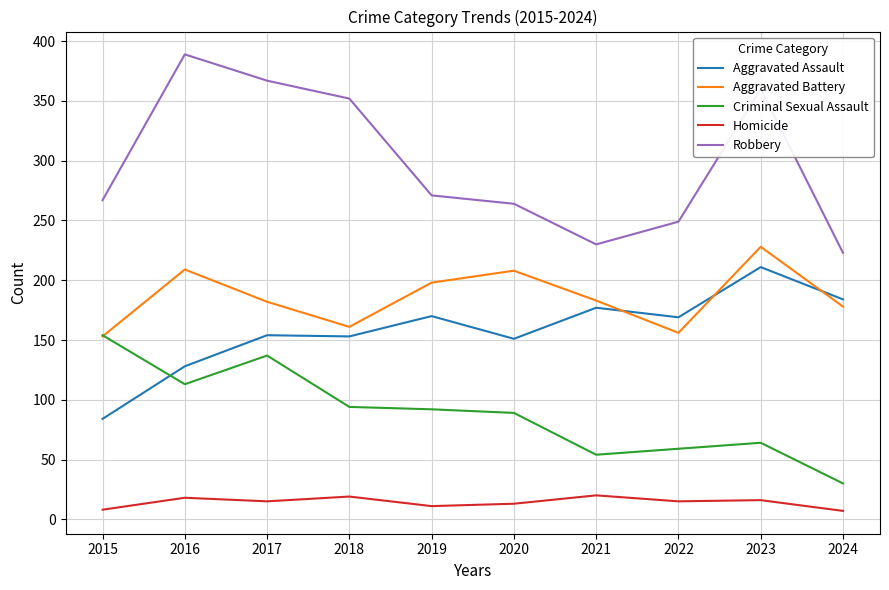

What is the greatest value displayed?

389